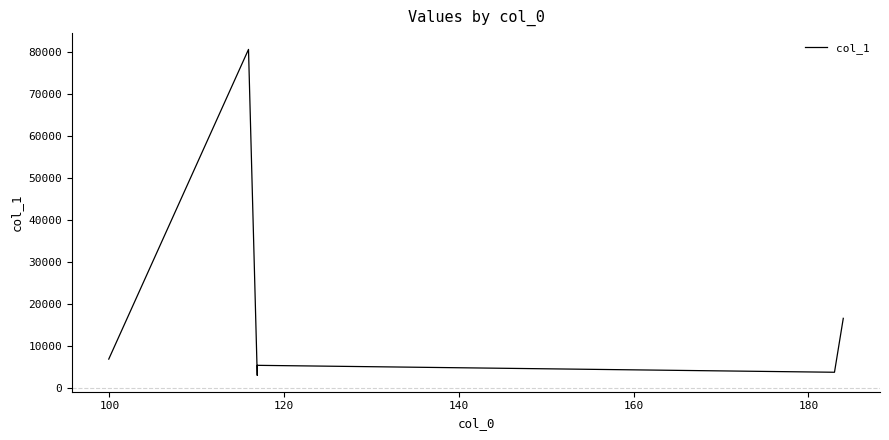

What is the difference between the maximum and minimum values?

77637.5